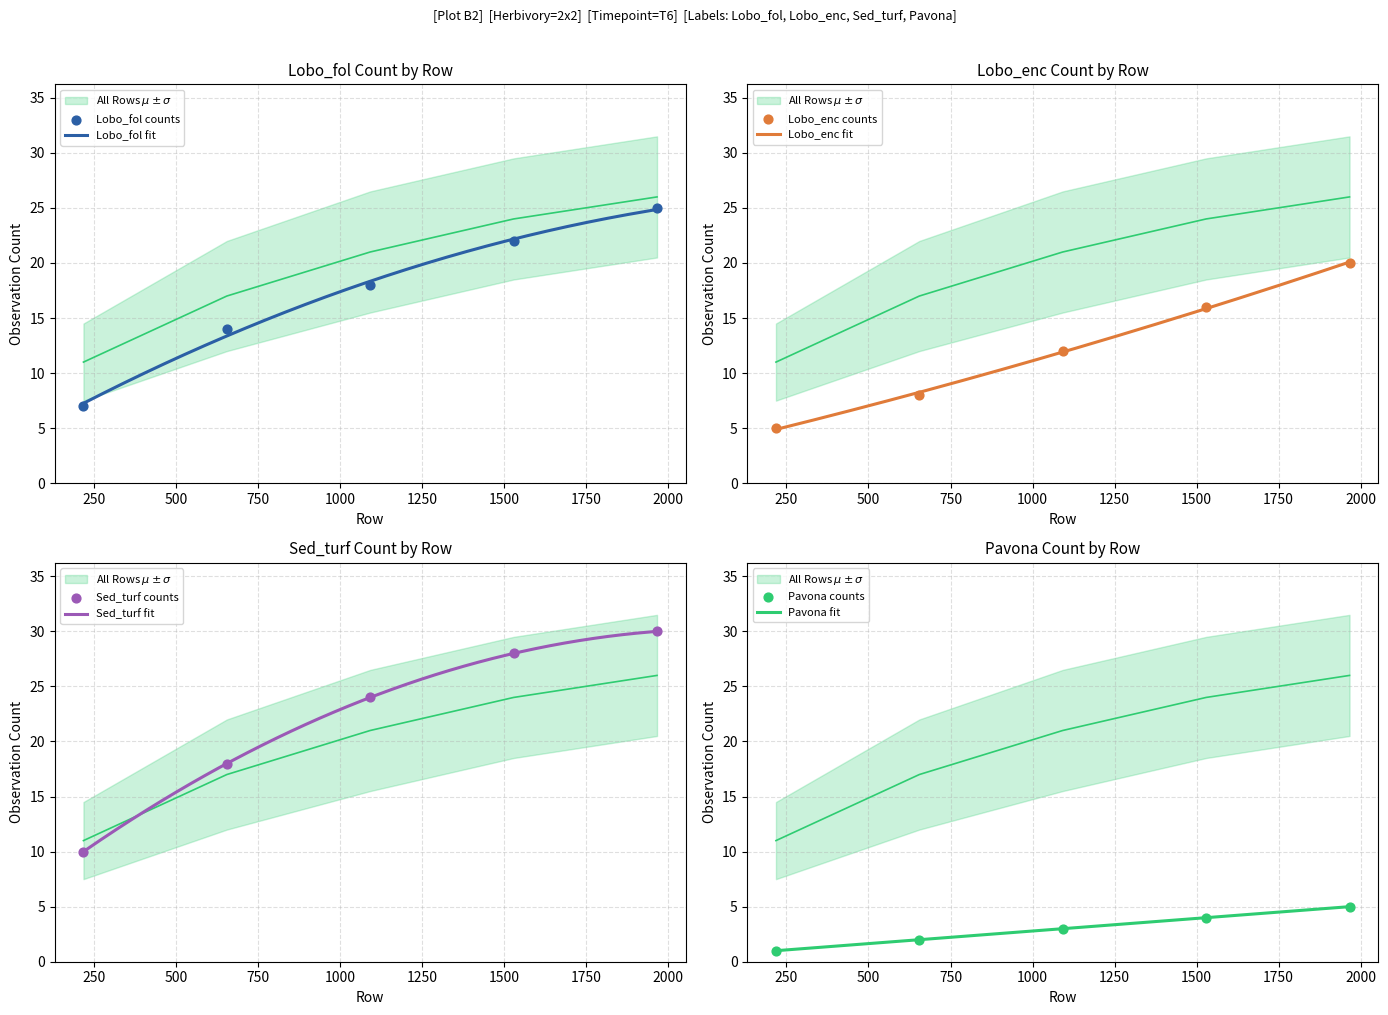

At which category is the sum across all series the highest?

1966